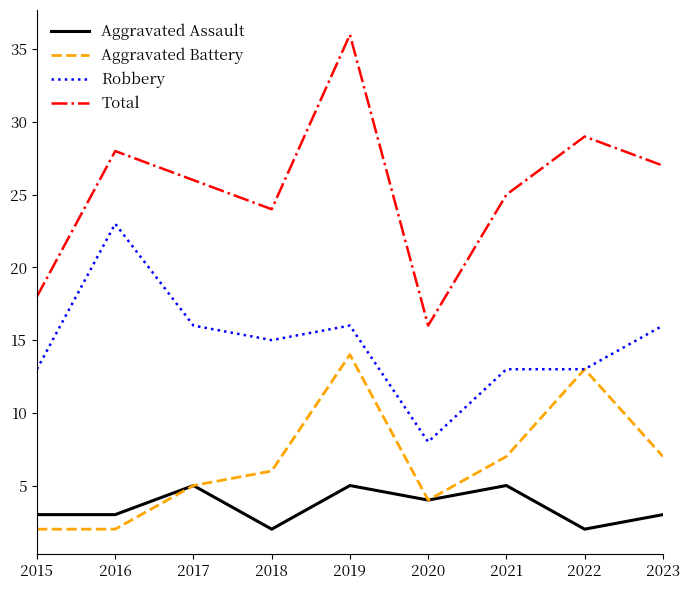

Which series has the largest total across all categories?

Total